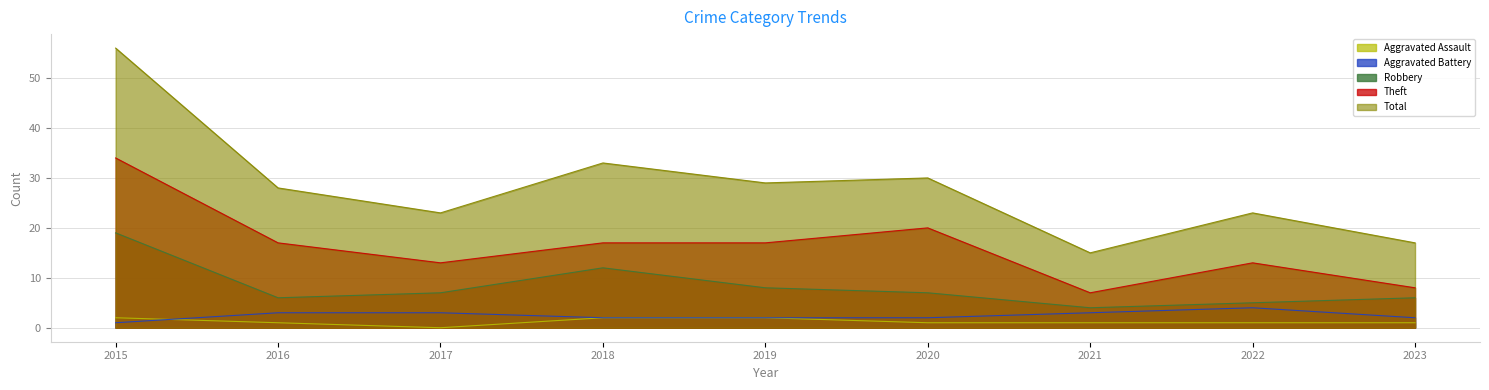

List the labels in order of Theft value, largest first.

2015, 2020, 2016, 2018, 2019, 2017, 2022, 2023, 2021